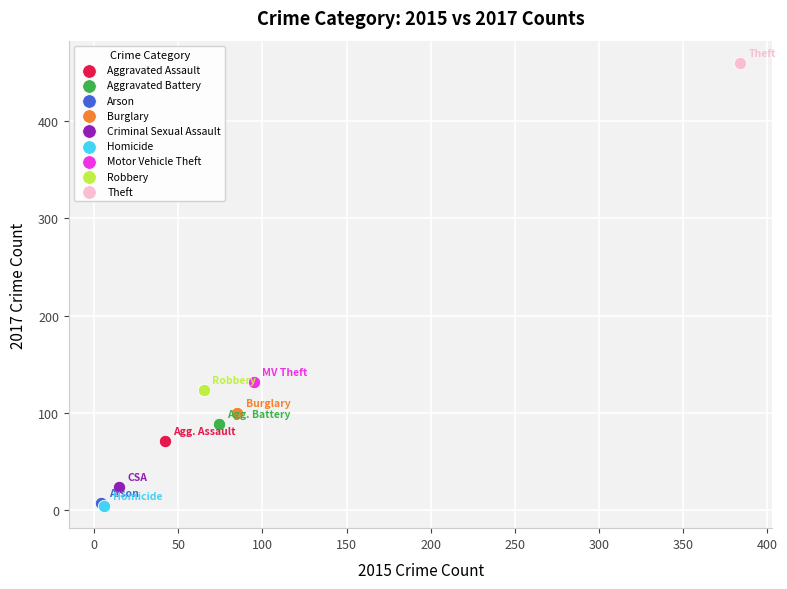

Which series contains the highest Y value?

Theft